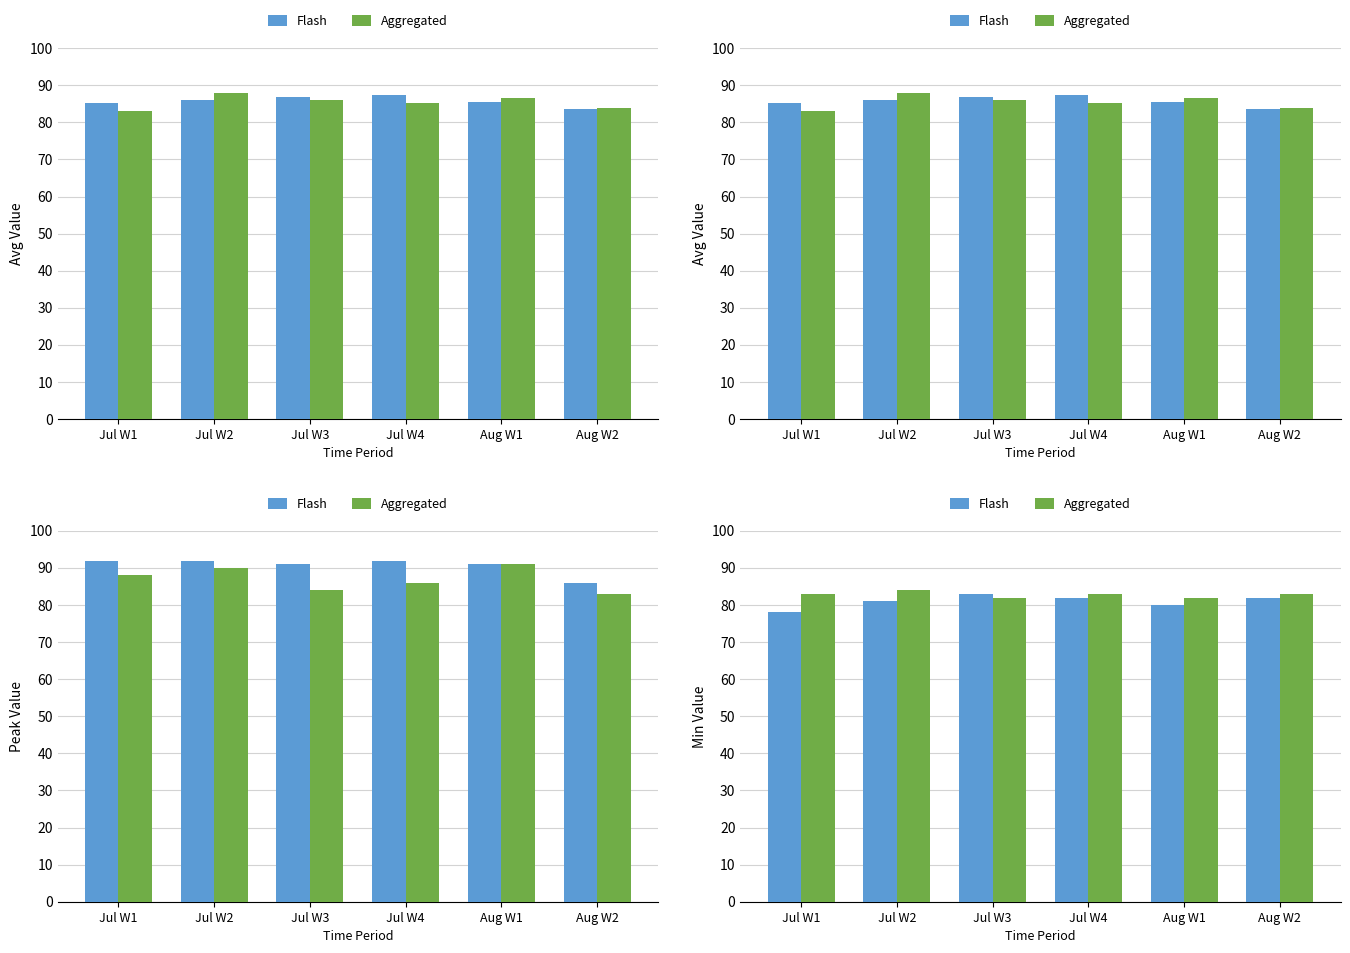

What is the difference between the maximum and minimum values in the Flash series?

5